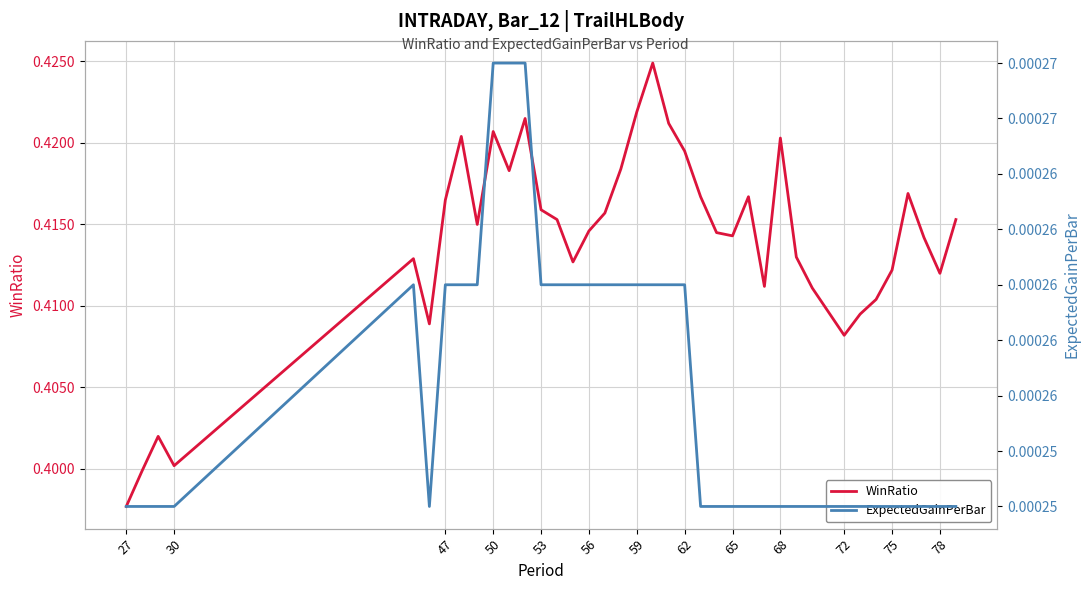

In ExpectedGainPerBar, how many points are higher than both neighbors (excluding endpoints)?

1